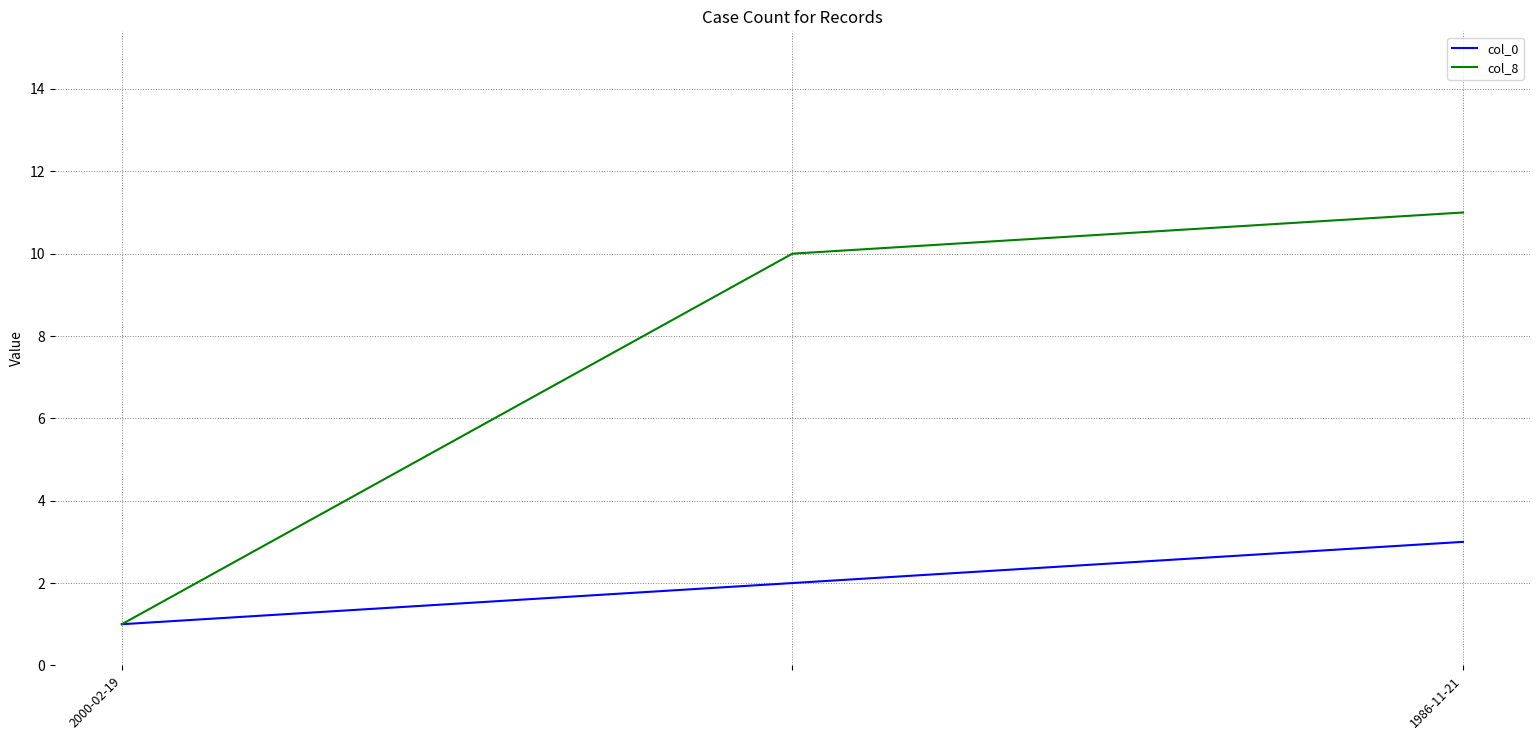

List the series in order of their peak value, lowest first.

col_0, col_8